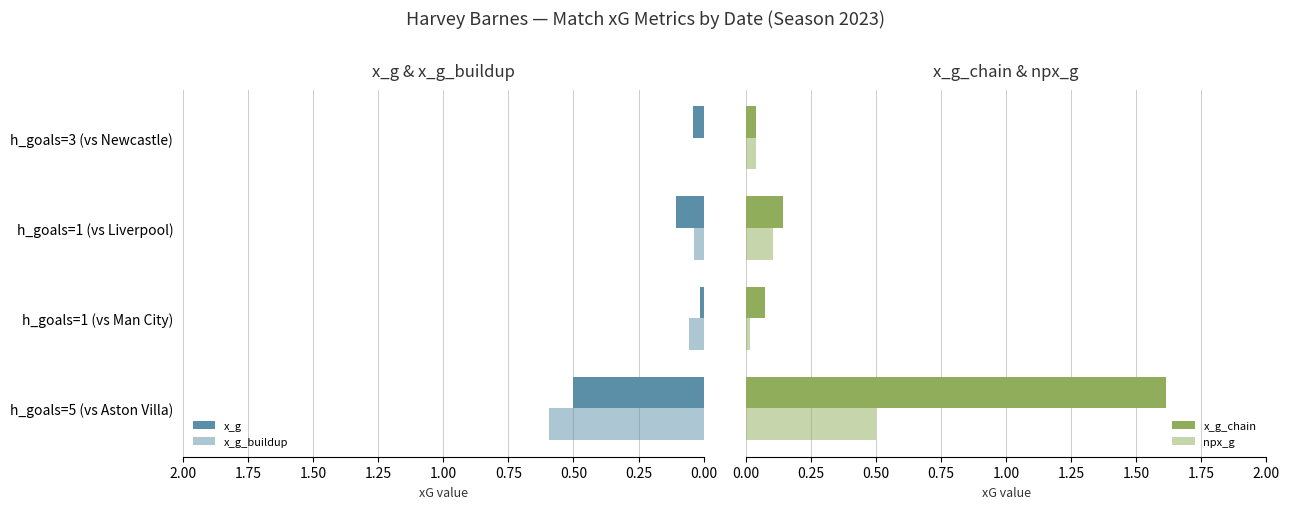

Rank the series by their maximum value, from lowest to highest.

x_g, npx_g, x_g_buildup, x_g_chain